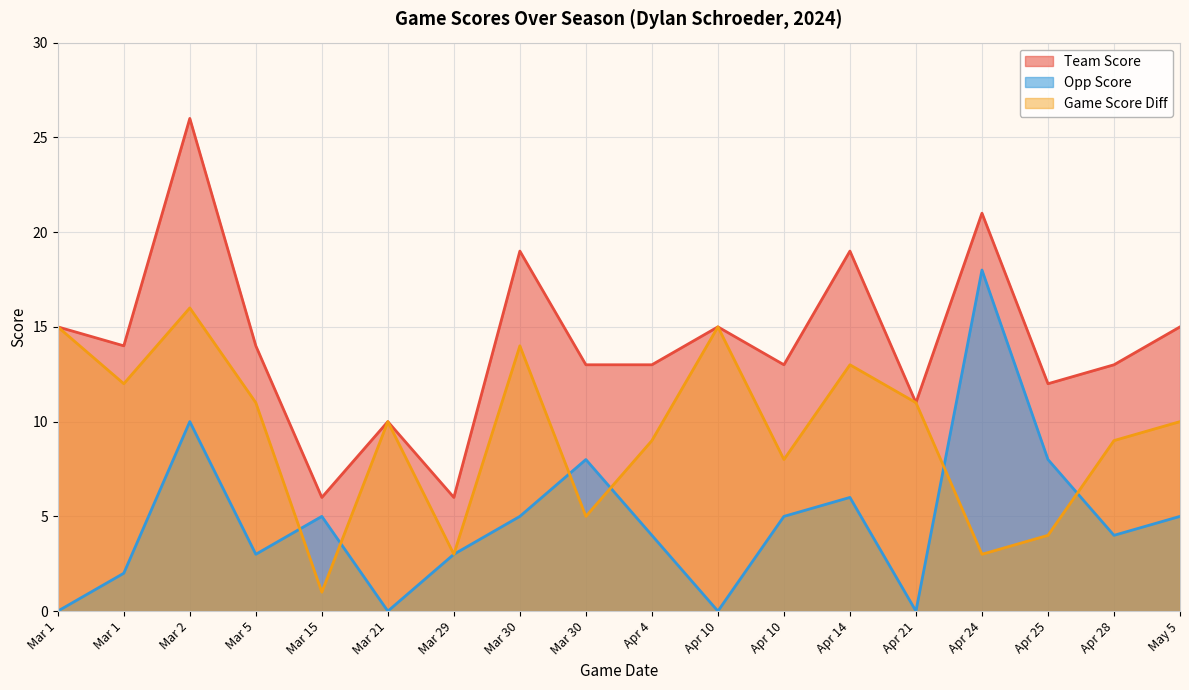

At which label does team_score first exceed 14?

Mar 1